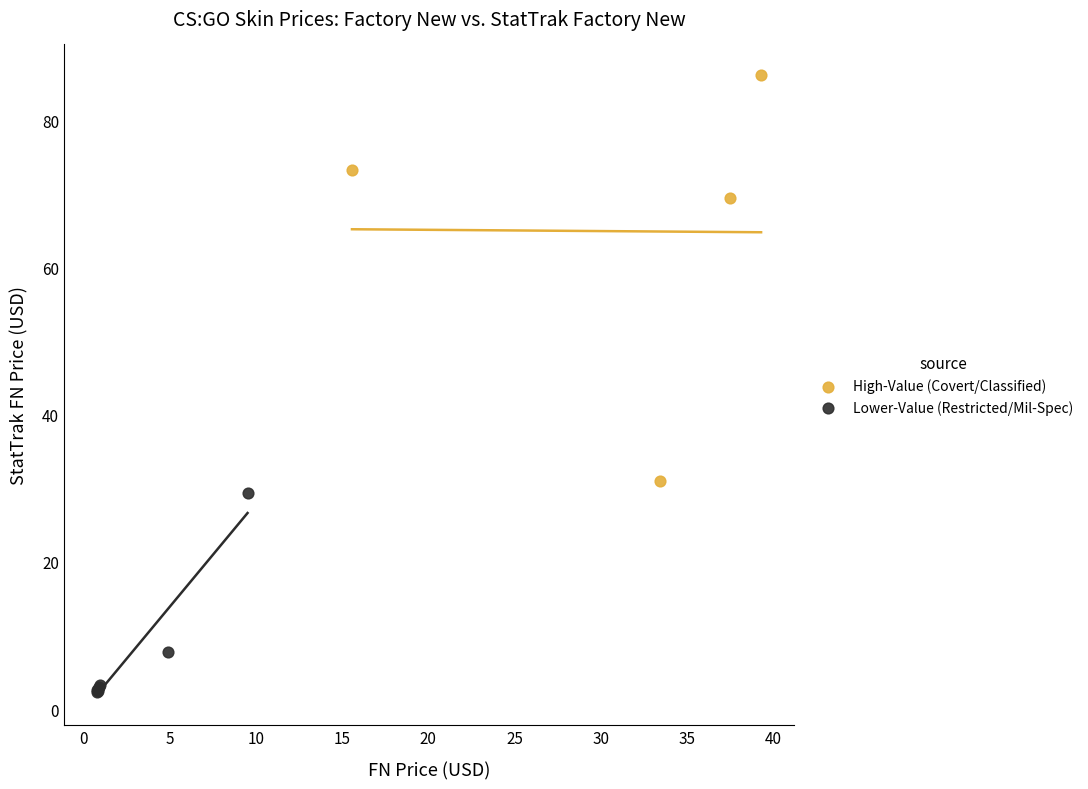

Which series contains the lowest Y value?

Lower-Value (Restricted/Mil-Spec)